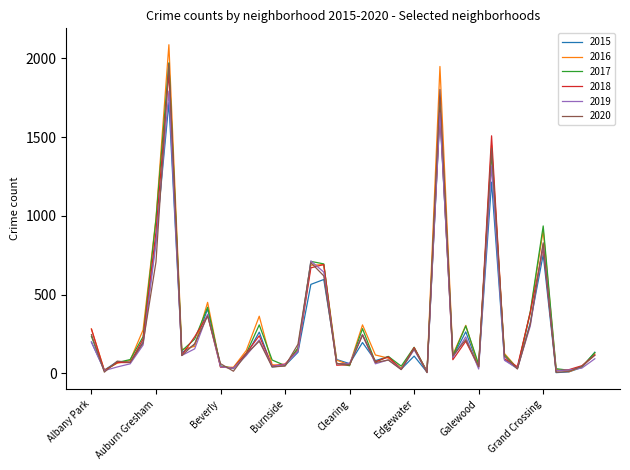

What is the greatest value displayed?

2086